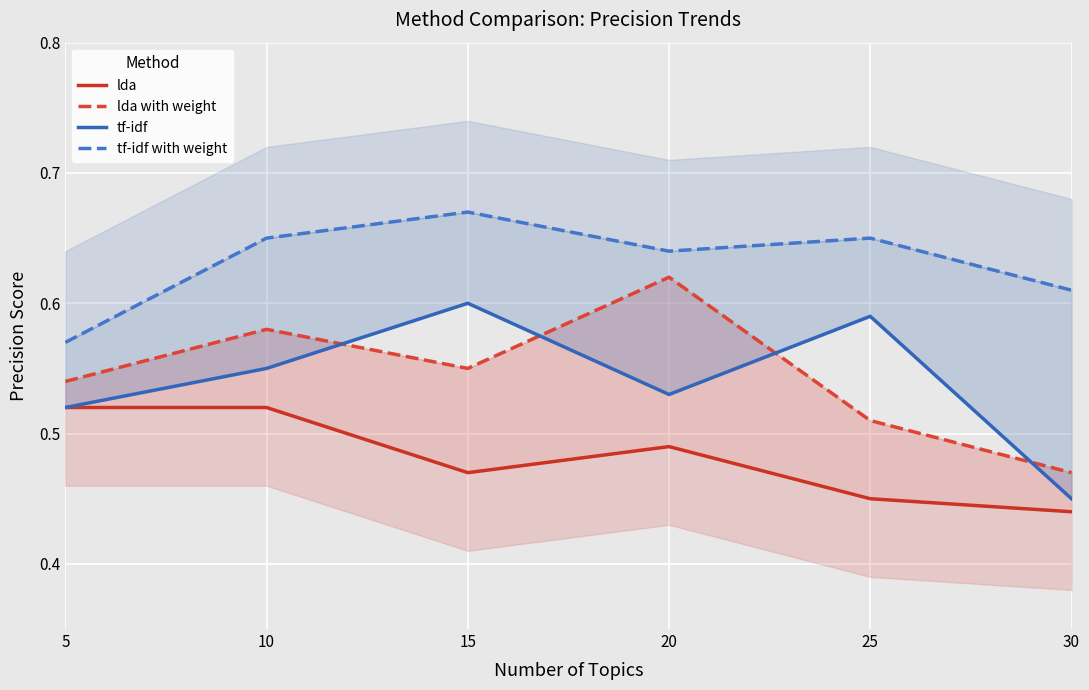

What is the difference between the second highest and minimum values in the tf-idf series?

0.1